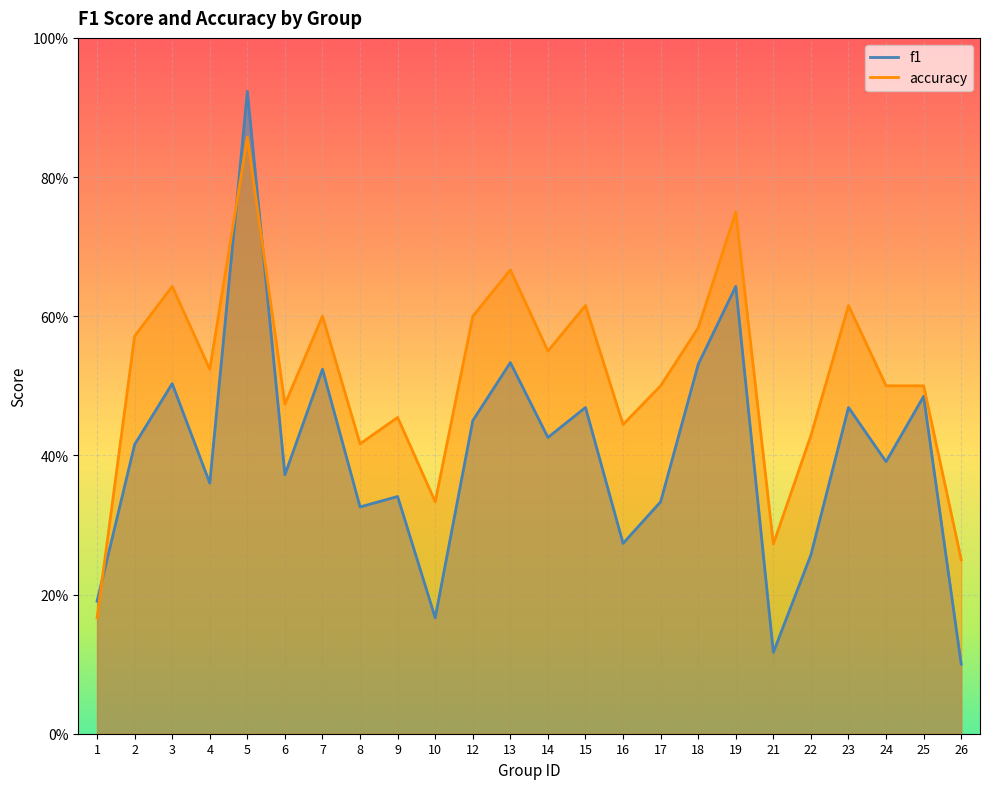

Reading right to left, what are all the values shown in this chart?

f1: 26=0.1	25=0.5	24=0.4	23=0.5	22=0.3	21=0.1	19=0.6	18=0.5	17=0.3	16=0.3	15=0.5	14=0.4	13=0.5	12=0.5	10=0.2	9=0.3	8=0.3	7=0.5	6=0.4	5=0.9	4=0.4	3=0.5	2=0.4	1=0.2
accuracy: 26=0.2	25=0.5	24=0.5	23=0.6	22=0.4	21=0.3	19=0.8	18=0.6	17=0.5	16=0.4	15=0.6	14=0.6	13=0.7	12=0.6	10=0.3	9=0.5	8=0.4	7=0.6	6=0.5	5=0.9	4=0.5	3=0.6	2=0.6	1=0.2